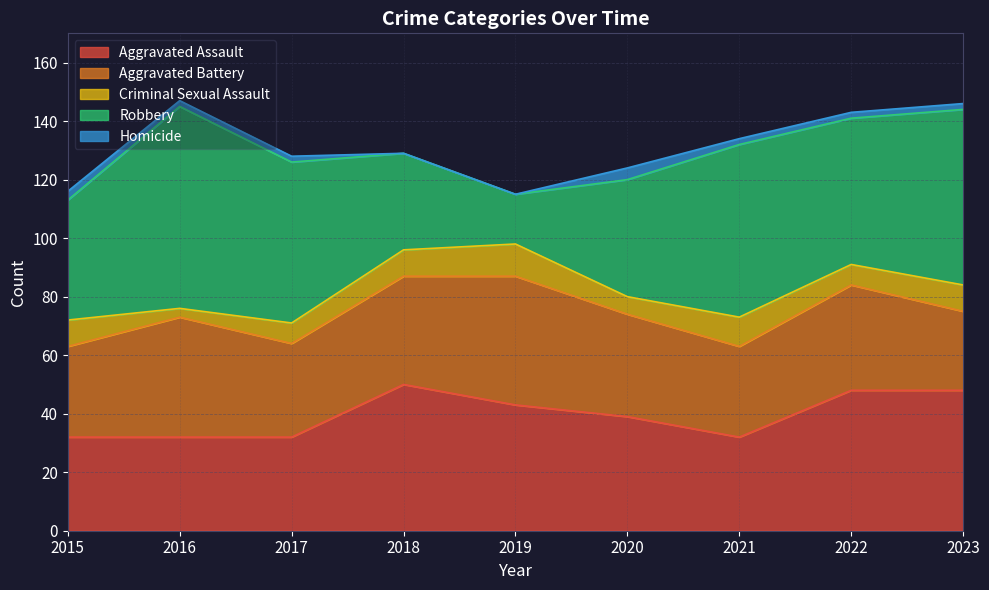

How many positive values does the Homicide series have?

7